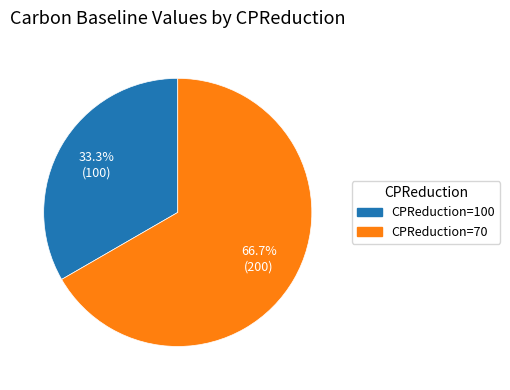

Is there a majority slice in this chart?

Yes